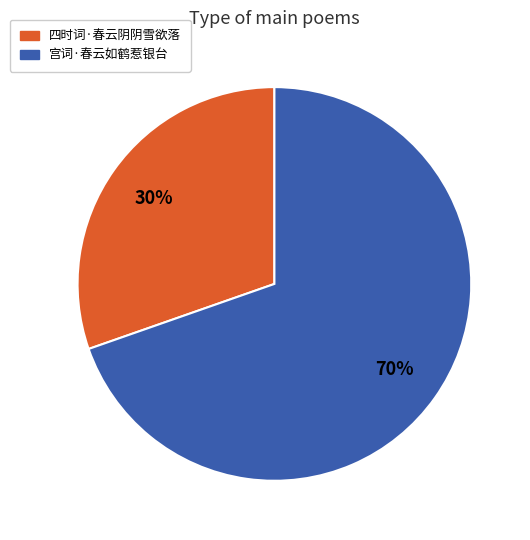

Which category has the smallest portion of the pie?

四时词·春云阴阴雪欲落